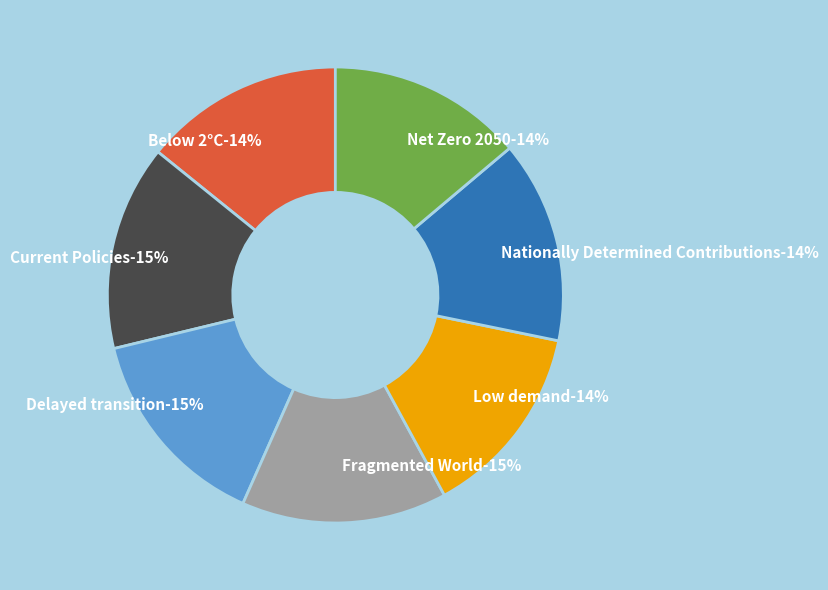

What percentage do Nationally Determined Contributions and Below 2°C together represent?

28.6%